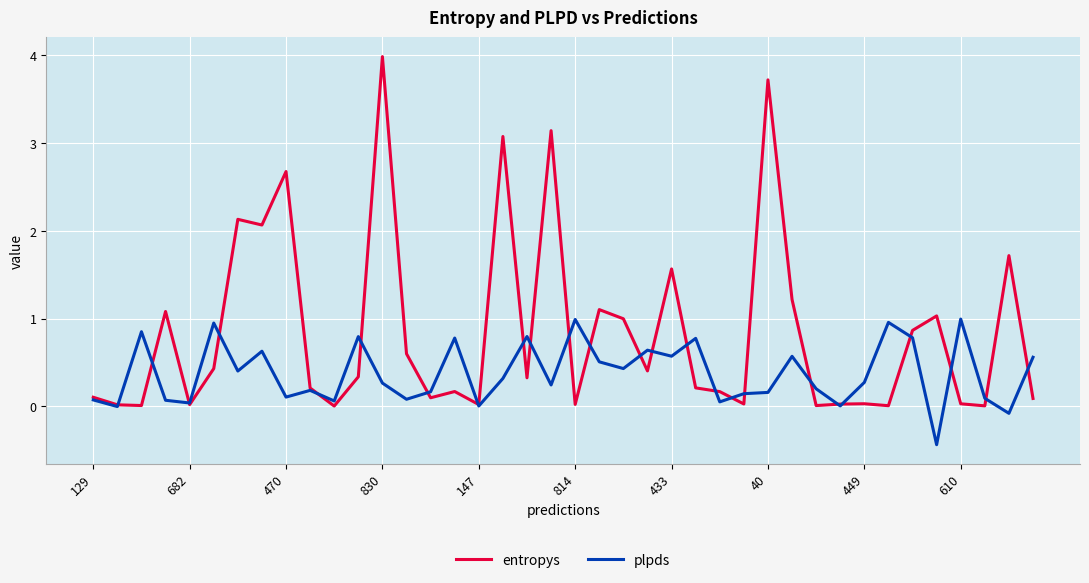

Which series has the widest spread of values?

entropys